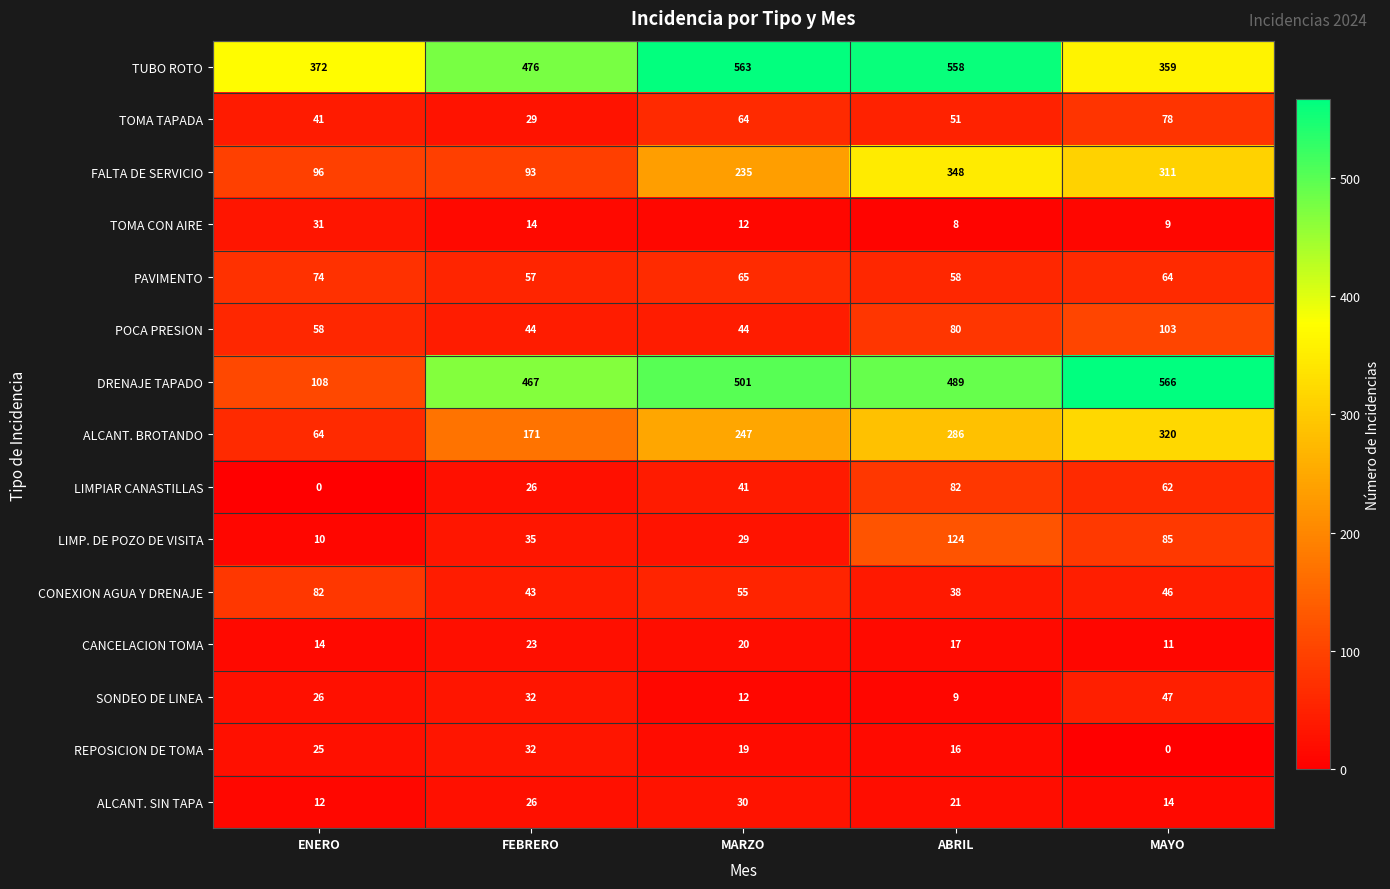

Rank the series at ENERO from lowest to highest value.

LIMPIAR CANASTILLAS, LIMP. DE POZO DE VISITA, ALCANT. SIN TAPA, CANCELACION TOMA, REPOSICION DE TOMA, SONDEO DE LINEA, TOMA CON AIRE, TOMA TAPADA, POCA PRESION, ALCANT. BROTANDO, PAVIMENTO, CONEXION AGUA Y DRENAJE, FALTA DE SERVICIO, DRENAJE TAPADO, TUBO ROTO